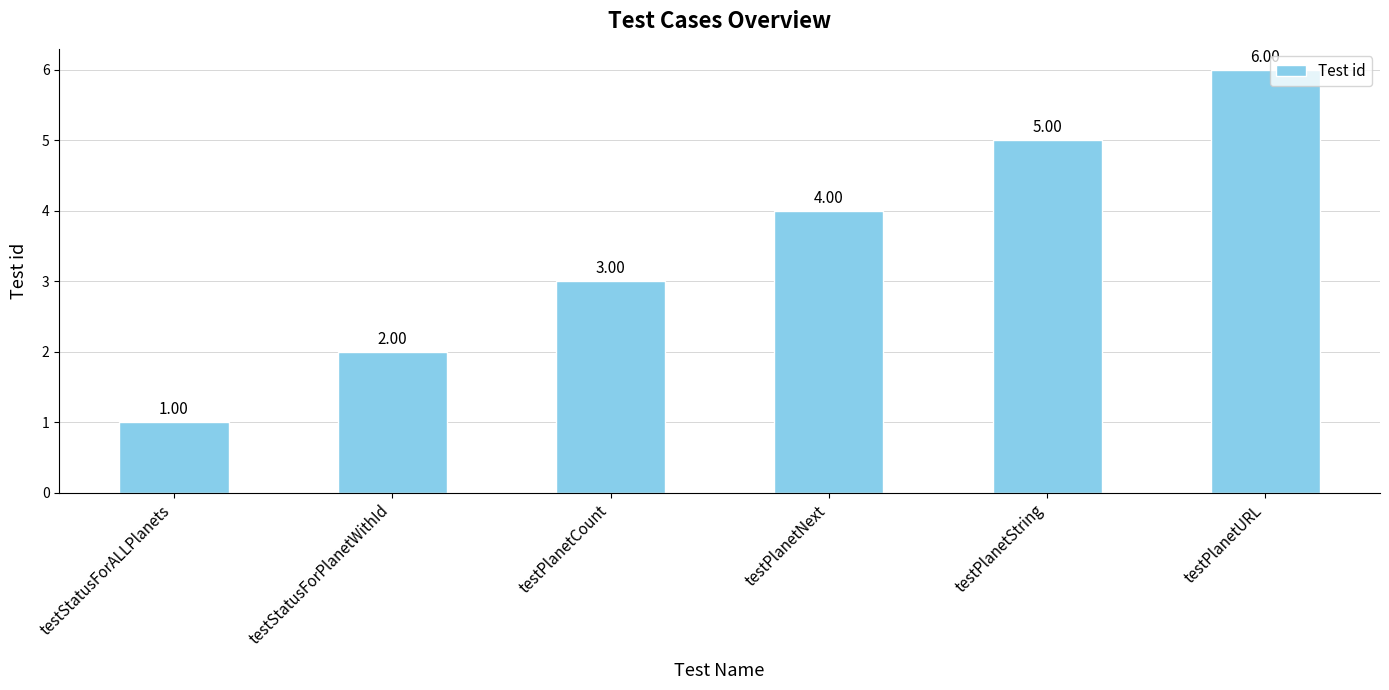

What is the minimum value shown in the chart?

1